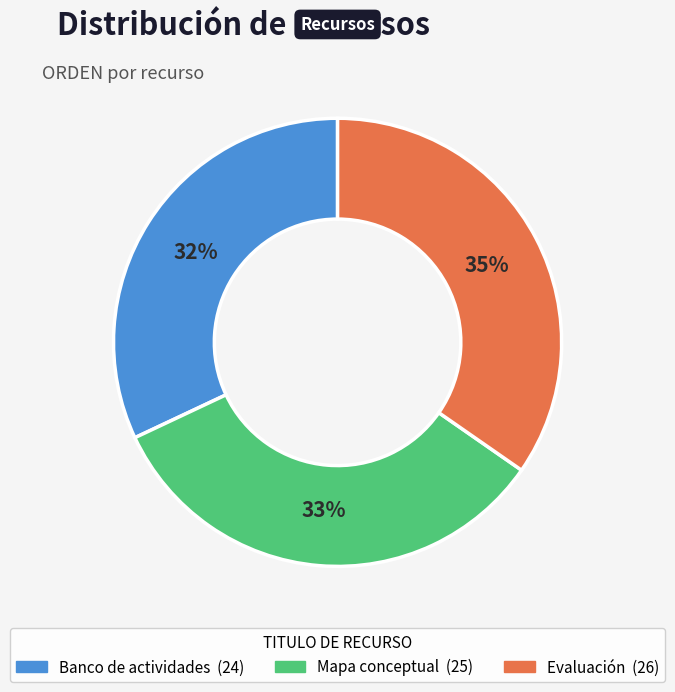

Is it true that Evaluación is 35% of the pie?

True